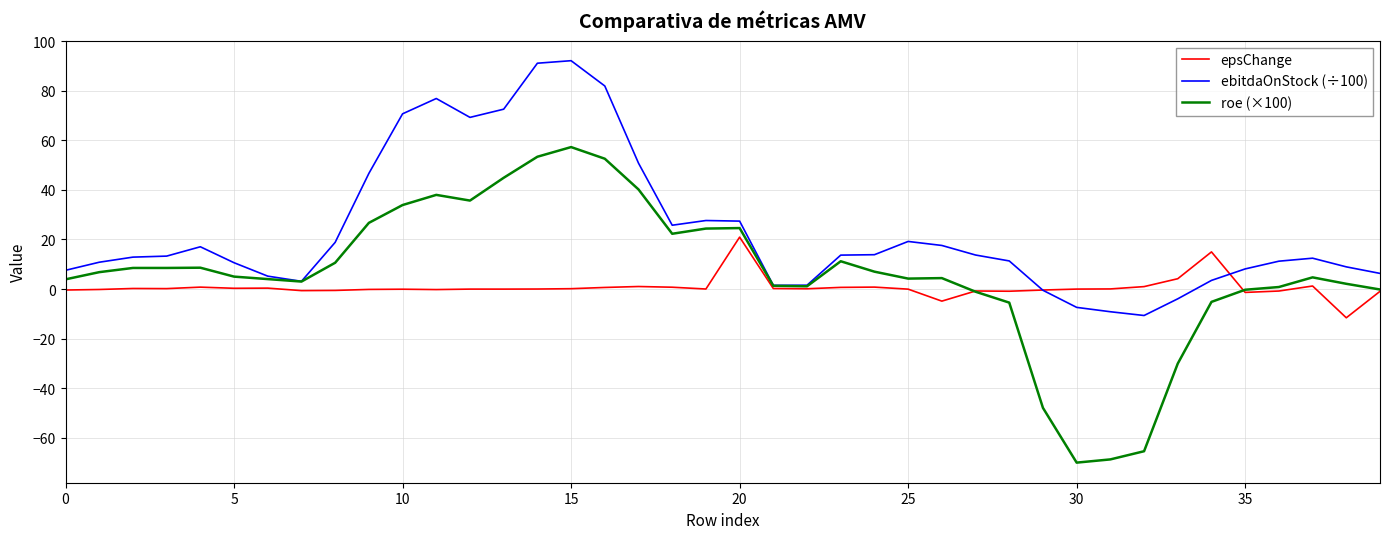

Which series has the largest total across all categories?

ebitdaOnStock (÷100)